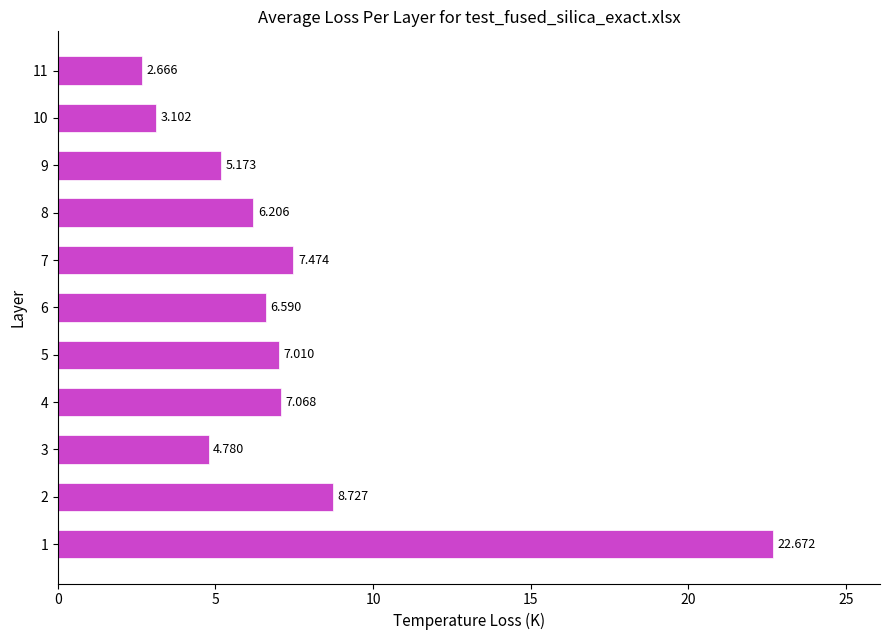

Count the number of data series in this chart.

1